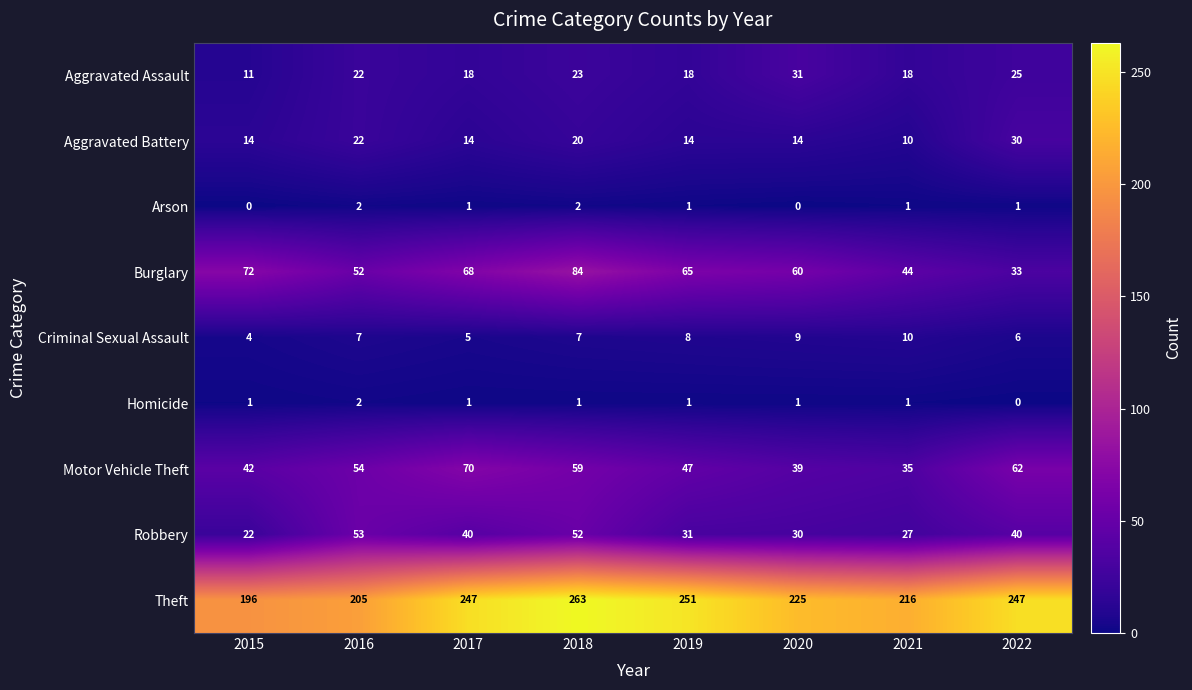

What is the difference between the maximum and minimum values in the Criminal Sexual Assault series?

6